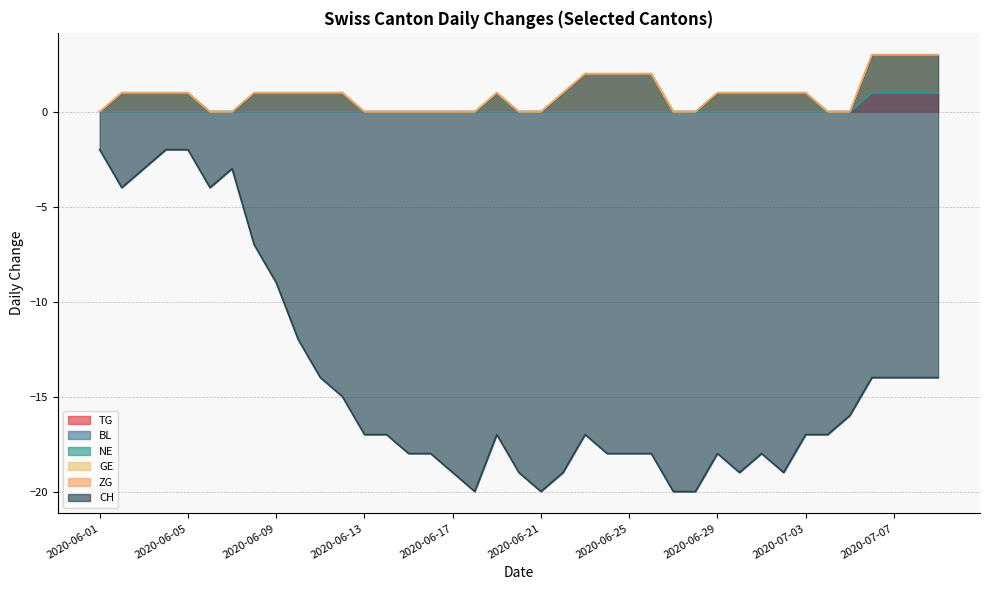

True or false: GE and CH intersect in this chart.

False